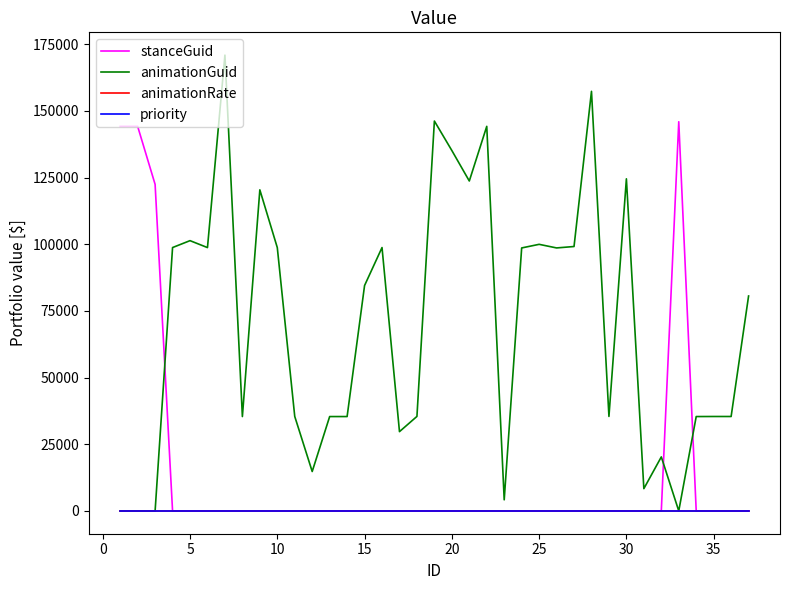

How many intersections are there between animationGuid and animationRate?

3